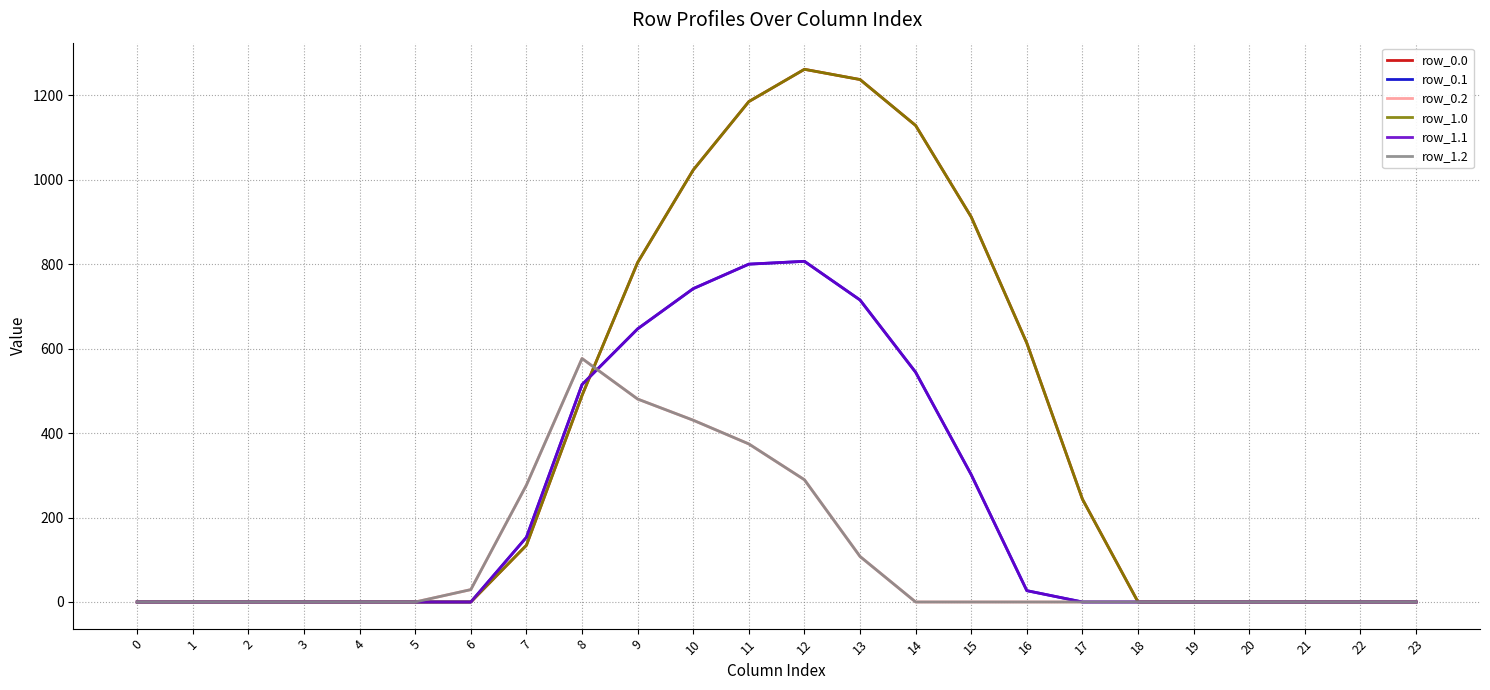

Does the chart have visible grid lines?

Yes